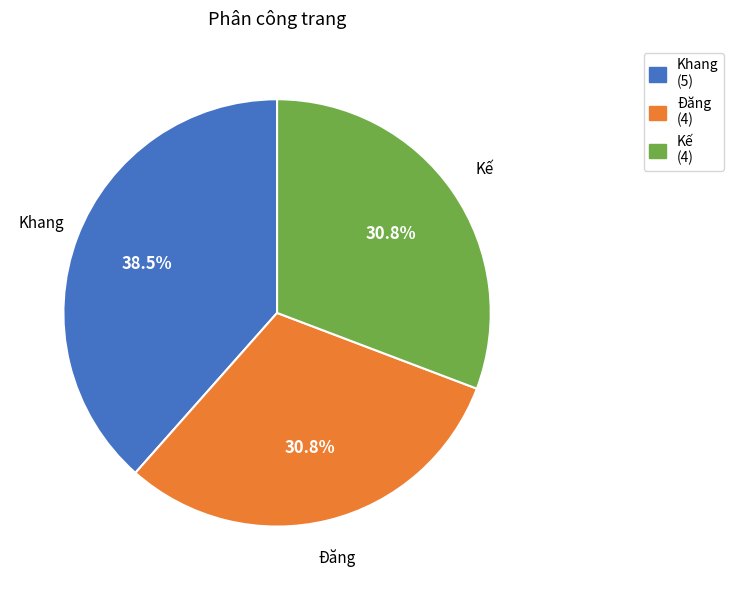

What is the total percentage of Khang and Kế?

69.2%